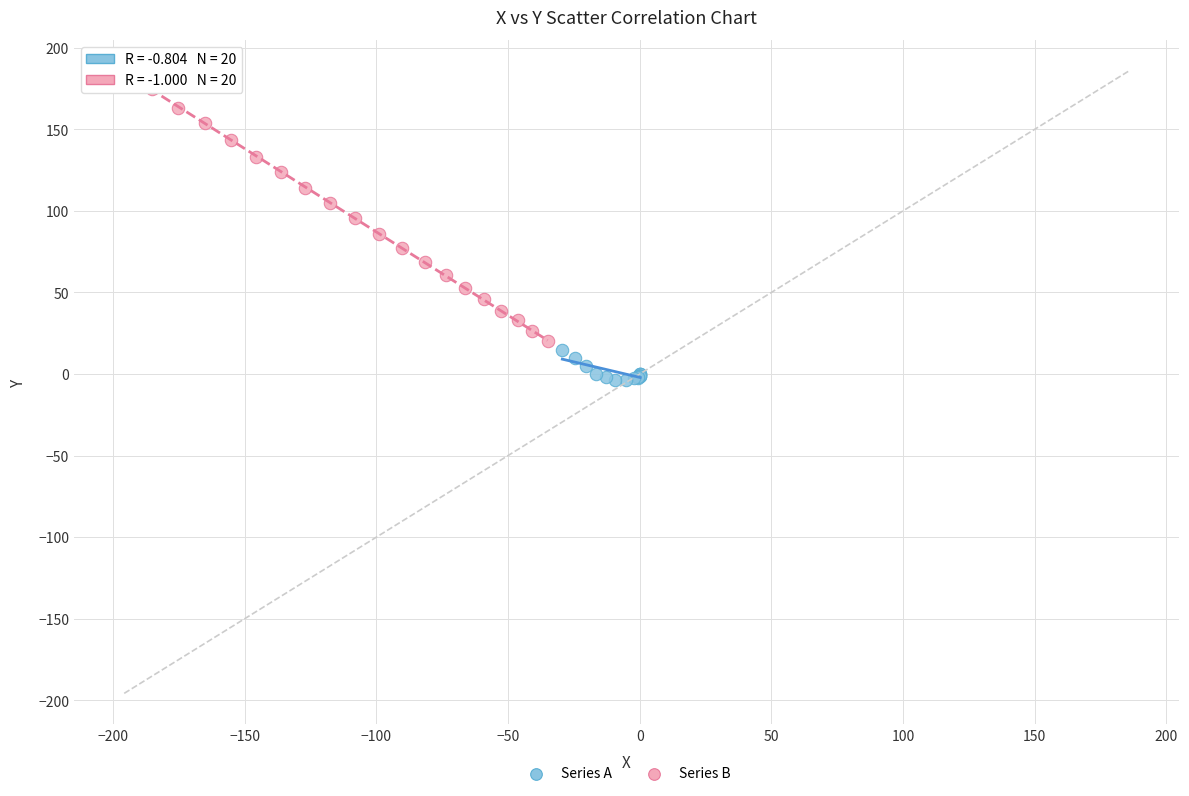

Which series has the widest spread of Y values?

Series B